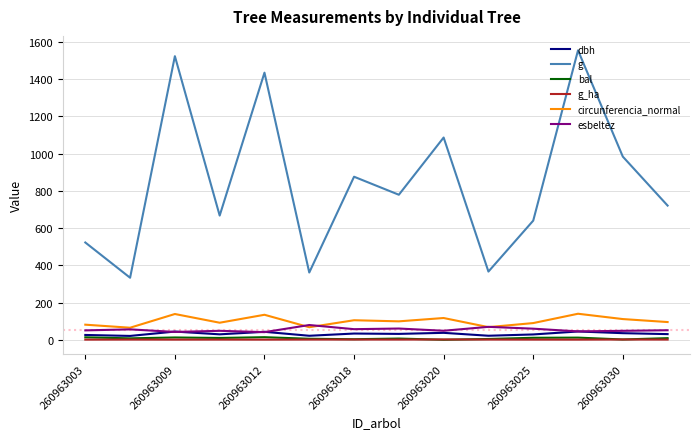

True or false: g_ha and circunferencia_normal cross at least once.

False